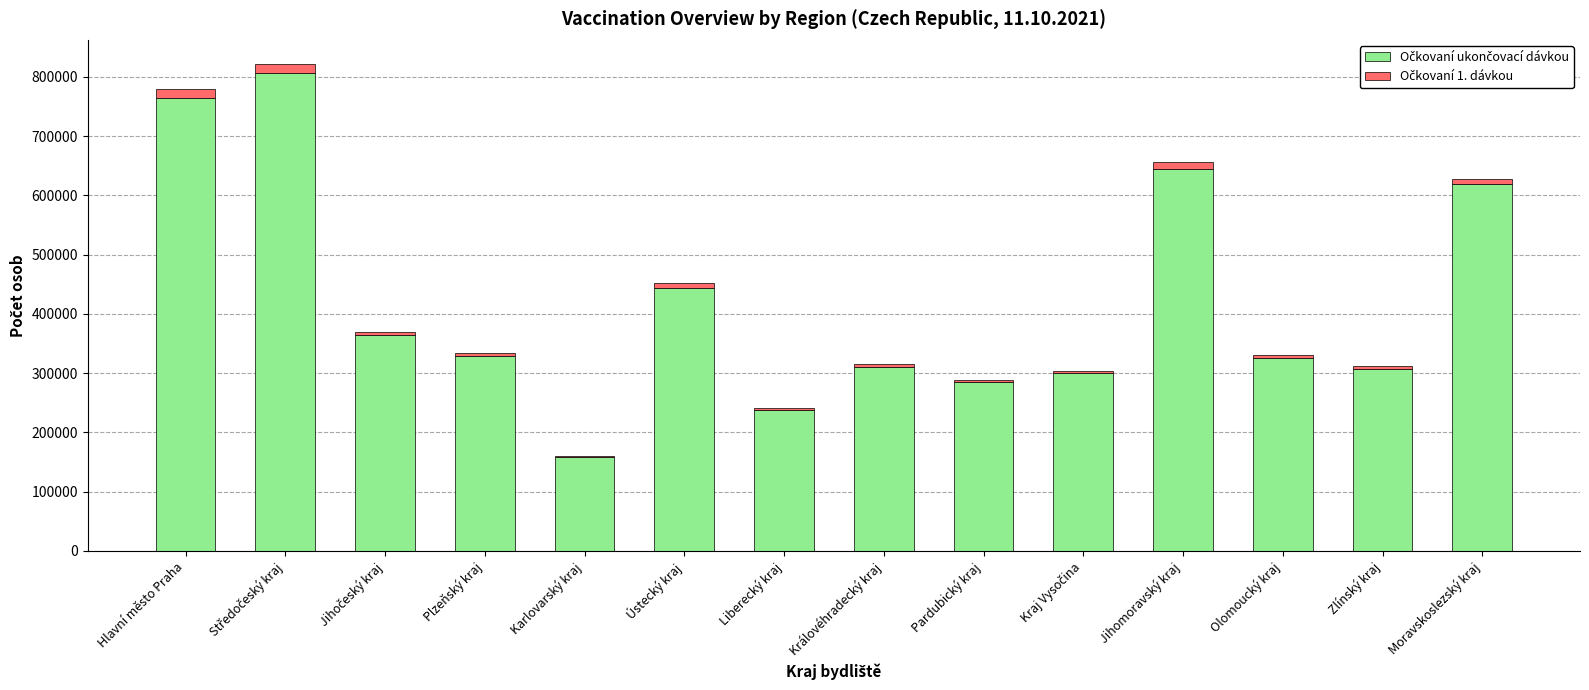

Rank the categories by Očkovaní 1. dávkou value from lowest to highest.

Karlovarský kraj, Liberecký kraj, Kraj Vysočina, Pardubický kraj, Královéhradecký kraj, Zlínský kraj, Olomoucký kraj, Plzeňský kraj, Jihočeský kraj, Ústecký kraj, Moravskoslezský kraj, Jihomoravský kraj, Středočeský kraj, Hlavní město Praha